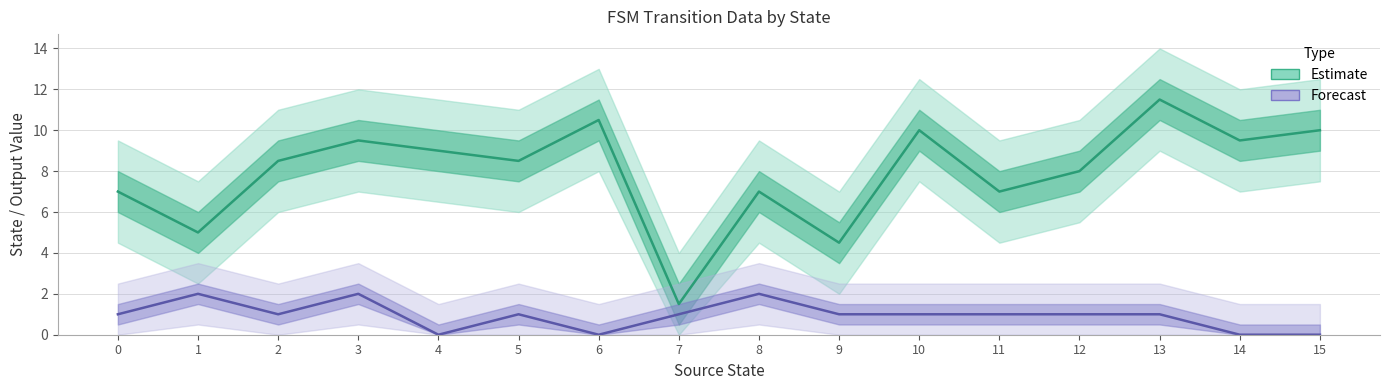

Does the chart display data point markers on the line(s)?

No